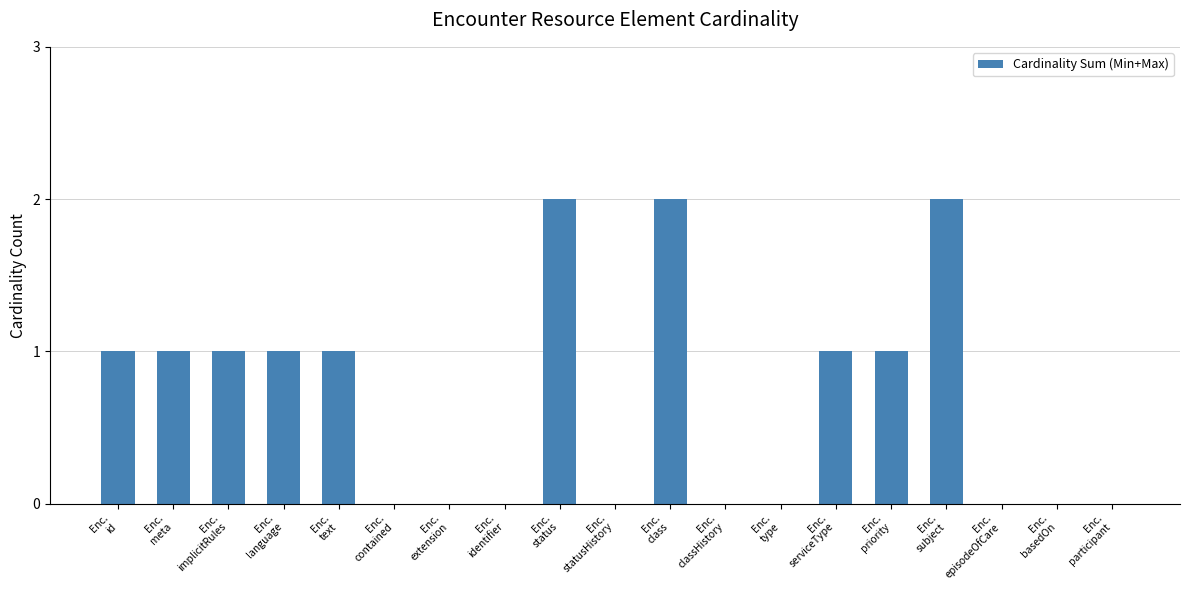

What is the sum of all values?

13